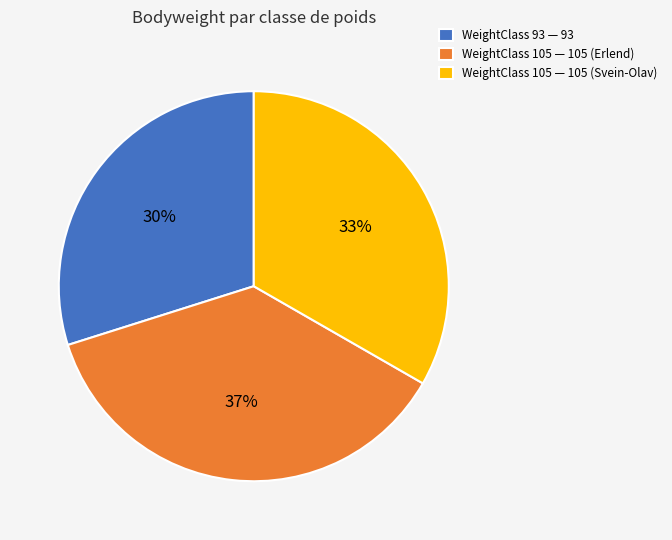

How many slices are in this pie chart?

3